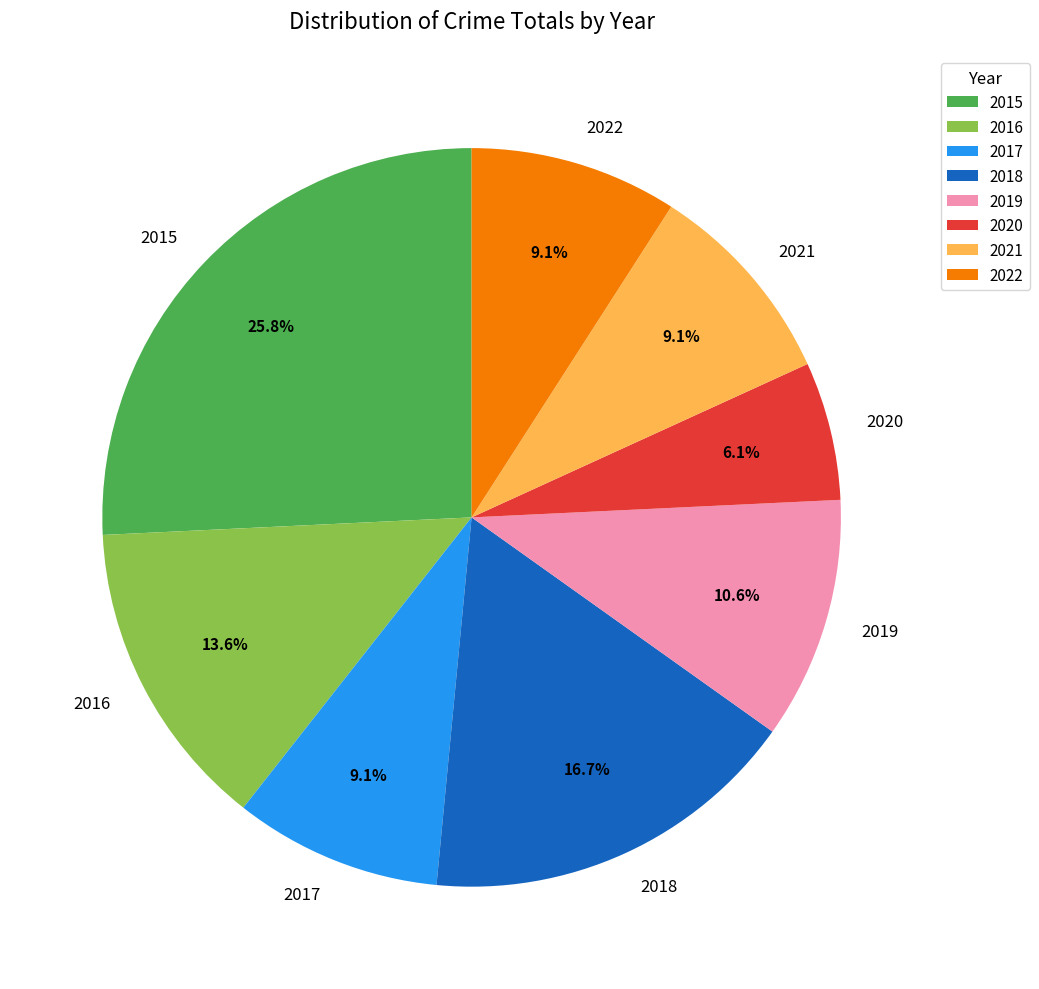

To the nearest percent, what portion does 2019 represent?

11%